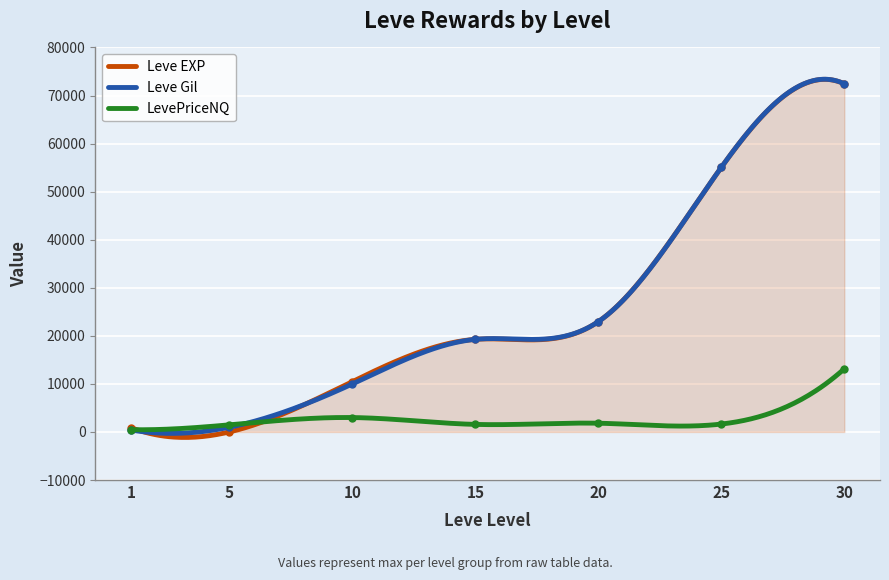

How many lines are shown in the chart?

3